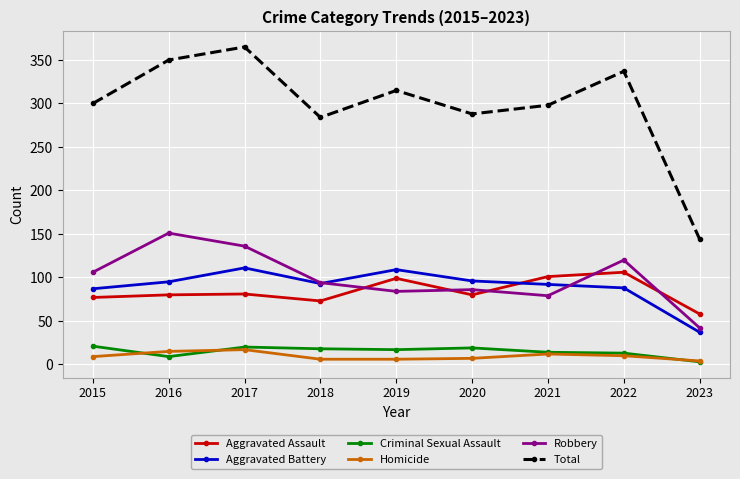

What is the average value of the Homicide series?

10